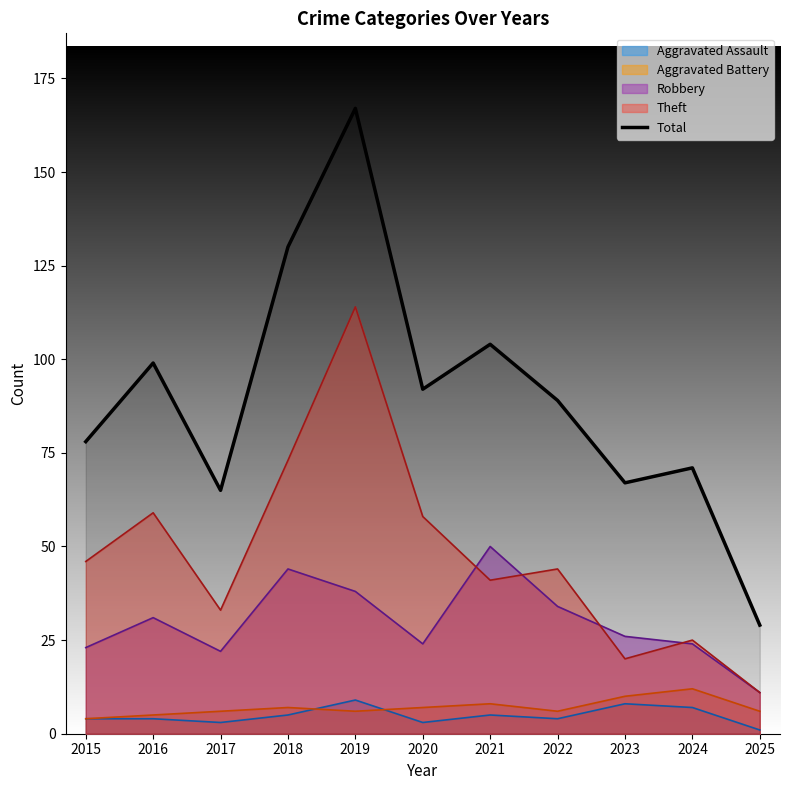

Reading right to left, extract all data points from this chart.

29	71	67	89	104	92	167	130	65	99	78